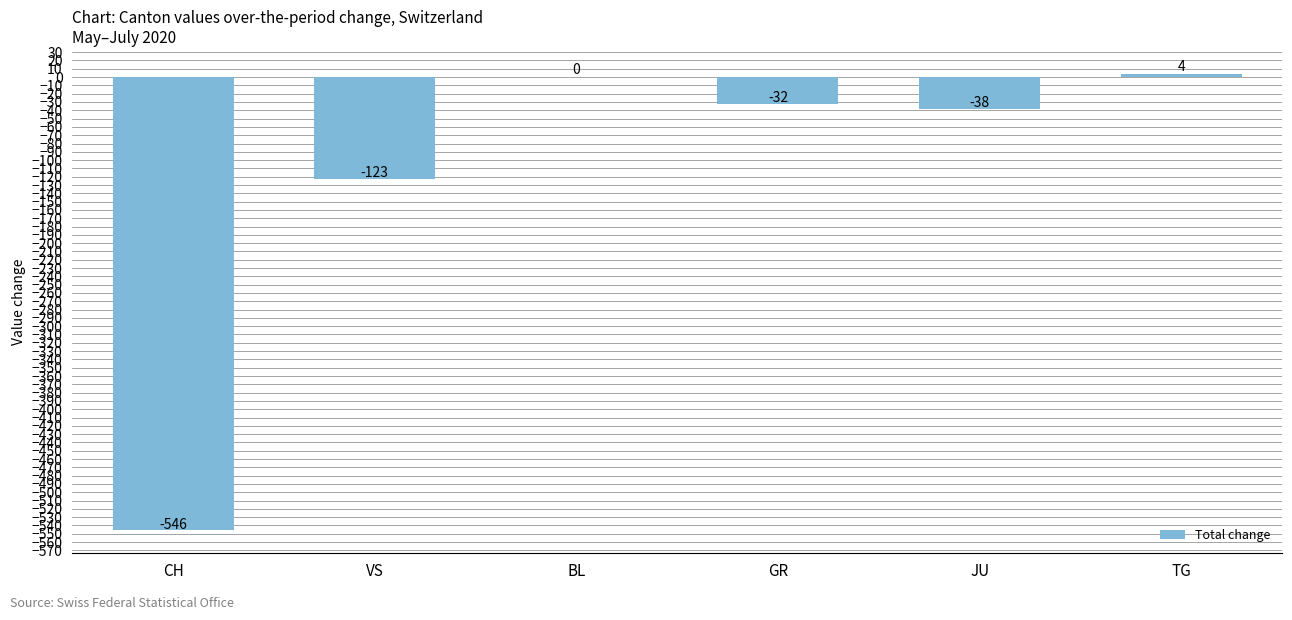

The chart shows a value of 0 at BL. True or false?

True